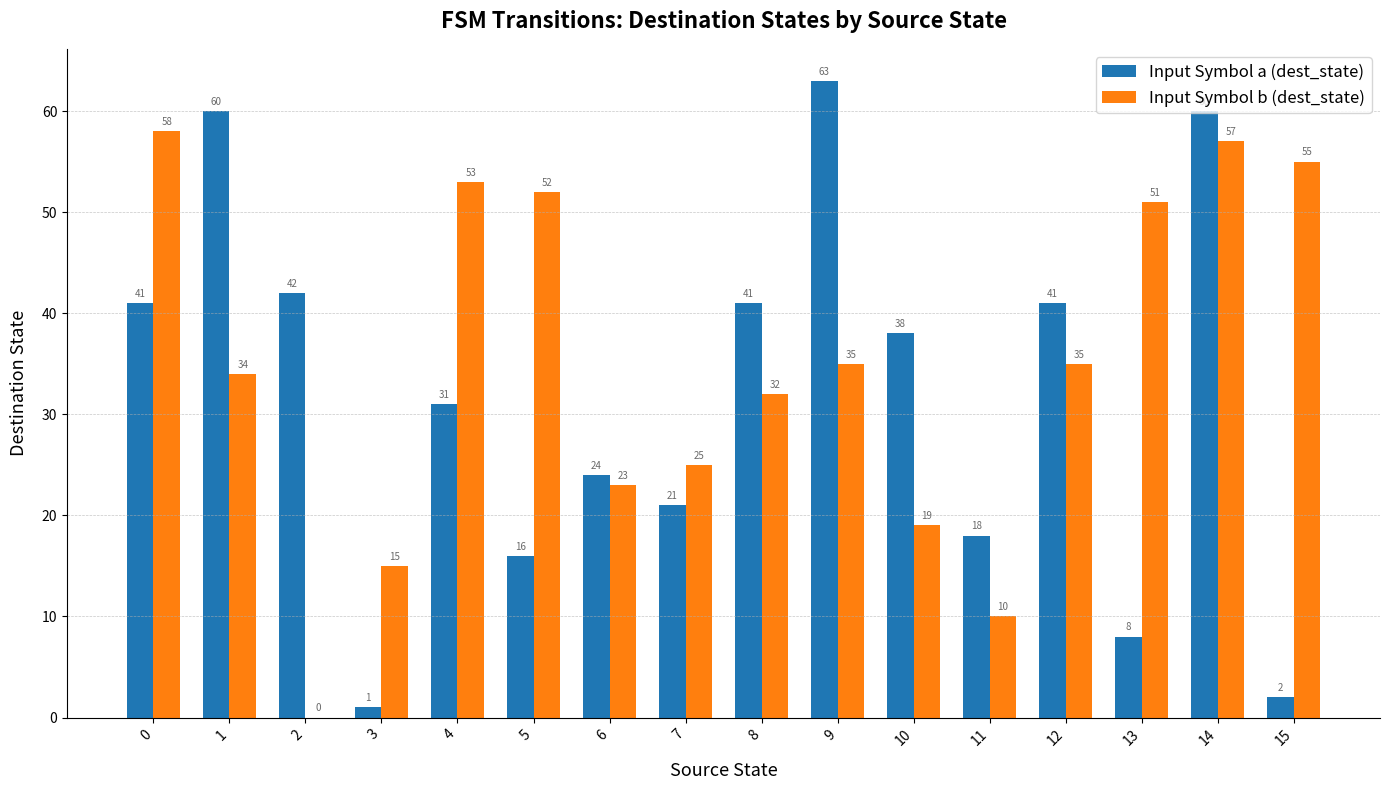

Read the Input Symbol a (dest_state) value at 0, to the nearest 5.

40